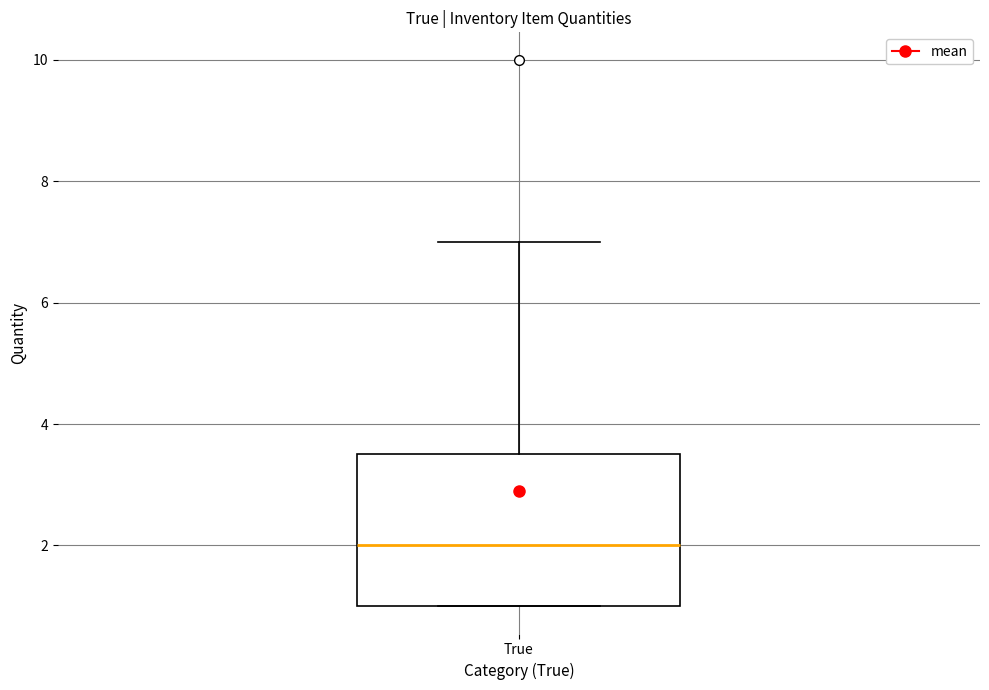

Where is the upper edge of the box for True on the y-axis? The values are not printed on the chart, so give them approximately, as read against the axis.

3.6